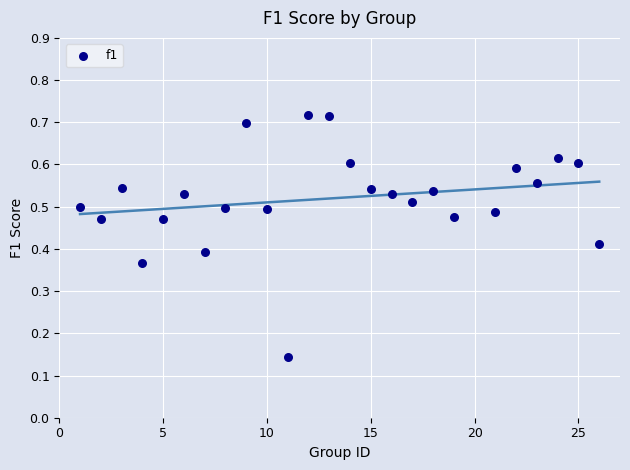

What is the range of X values (max minus min)?

25.0